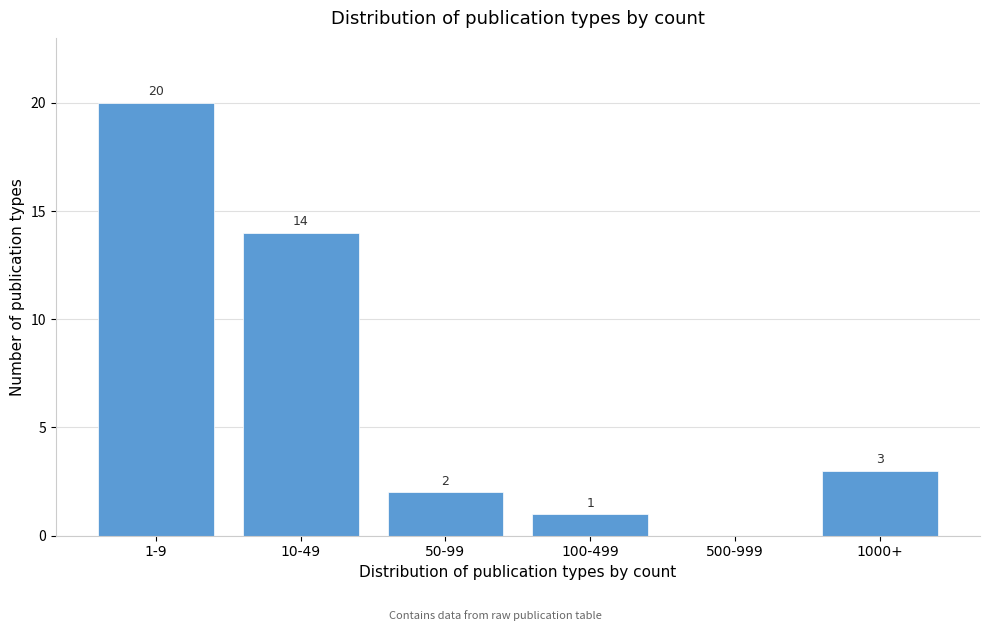

Reading right to left, list all the values displayed in this chart.

1000+=3	500-999=0	100-499=1	50-99=2	10-49=14	1-9=20